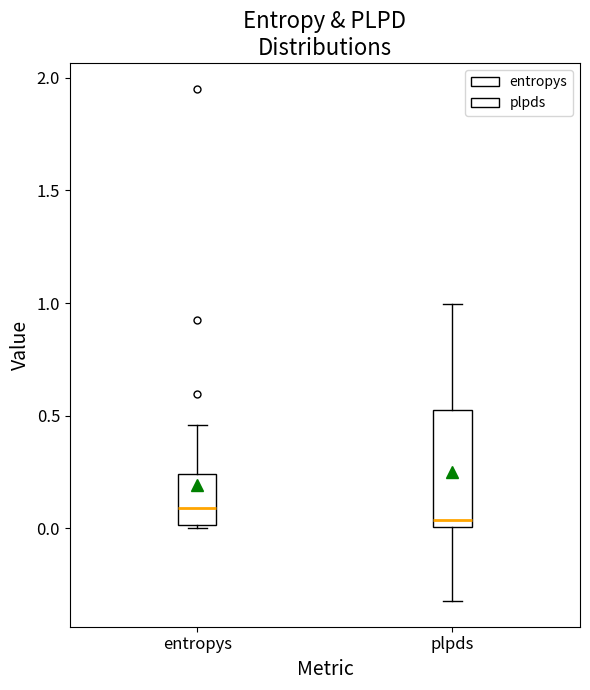

Comparing the boxes themselves (not the whiskers), which one is the tallest?

plpds